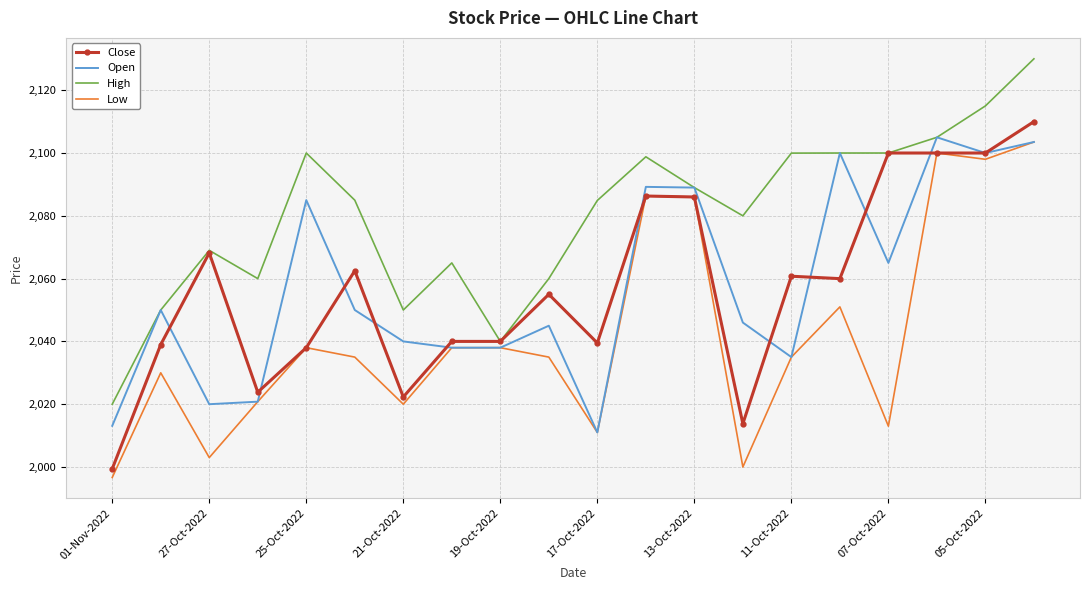

What is the minimum value for Open?

2011.0